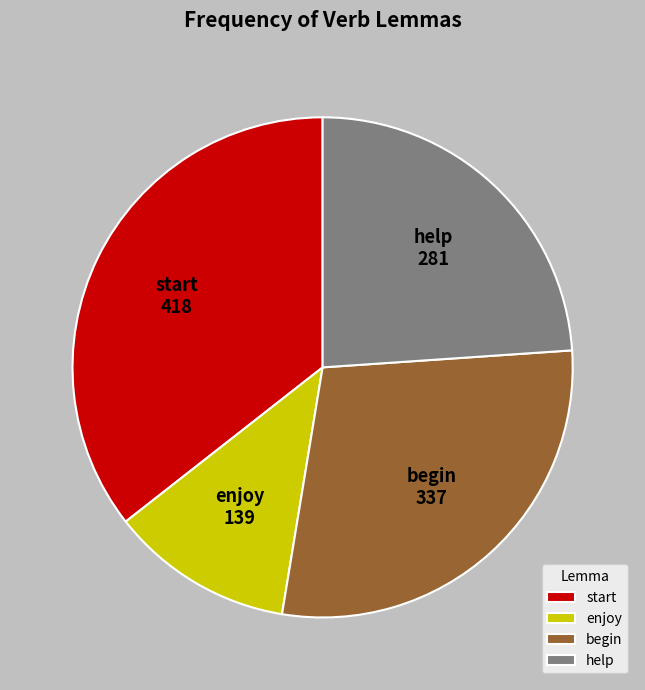

Does help represent more than half of the total?

No